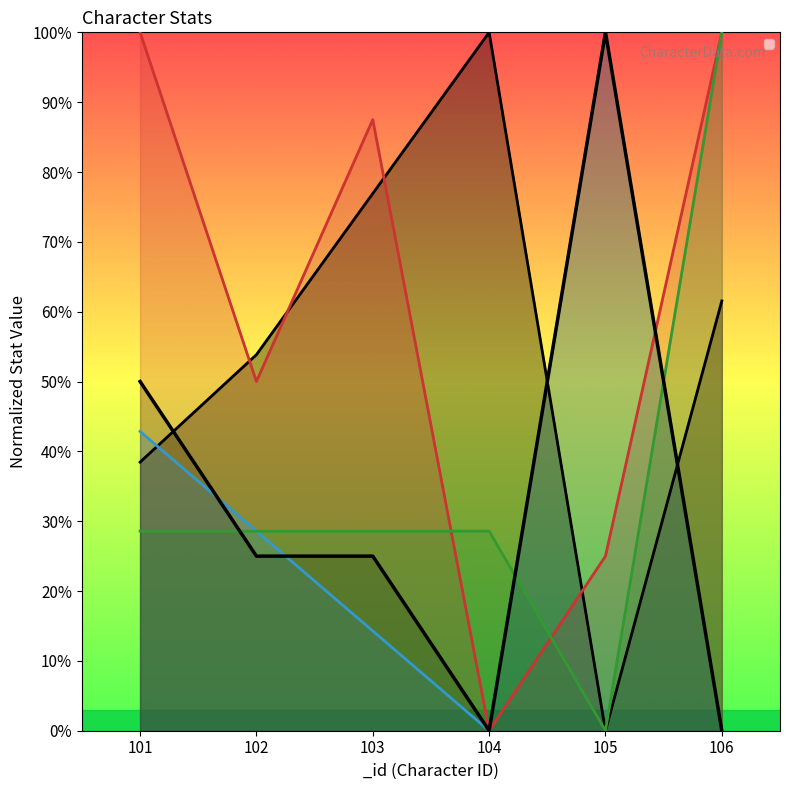

What is the highest value of the _avoid series?

1.0